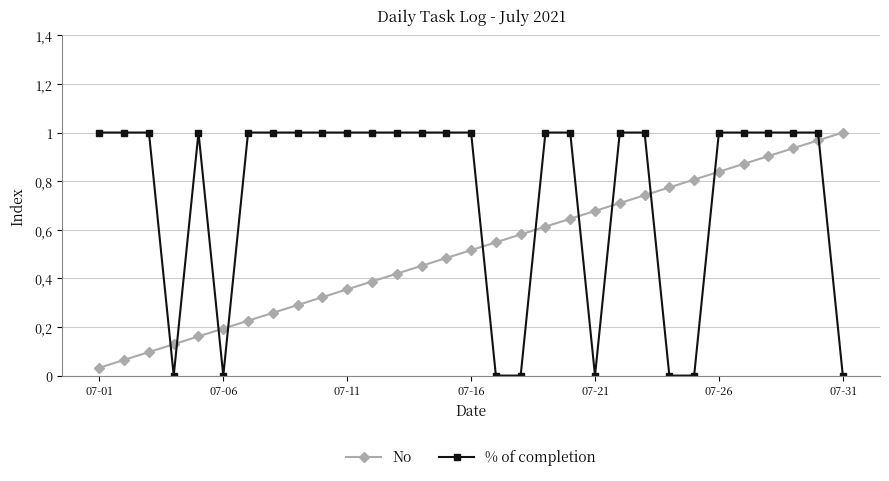

Reading right to left, extract all data points from this chart.

No: 1.0	1.0	0.9	0.9	0.9	0.8	0.8	0.8	0.7	0.7	0.7	0.6	0.6	0.6	0.5	0.5	0.5	0.5	0.4	0.4	0.4	0.3	0.3	0.3	0.2	0.2	0.2	0.1	0.1	0.1	0.0
% of completion: 0.0	1.0	1.0	1.0	1.0	1.0	0.0	0.0	1.0	1.0	0.0	1.0	1.0	0.0	0.0	1.0	1.0	1.0	1.0	1.0	1.0	1.0	1.0	1.0	1.0	0.0	1.0	0.0	1.0	1.0	1.0